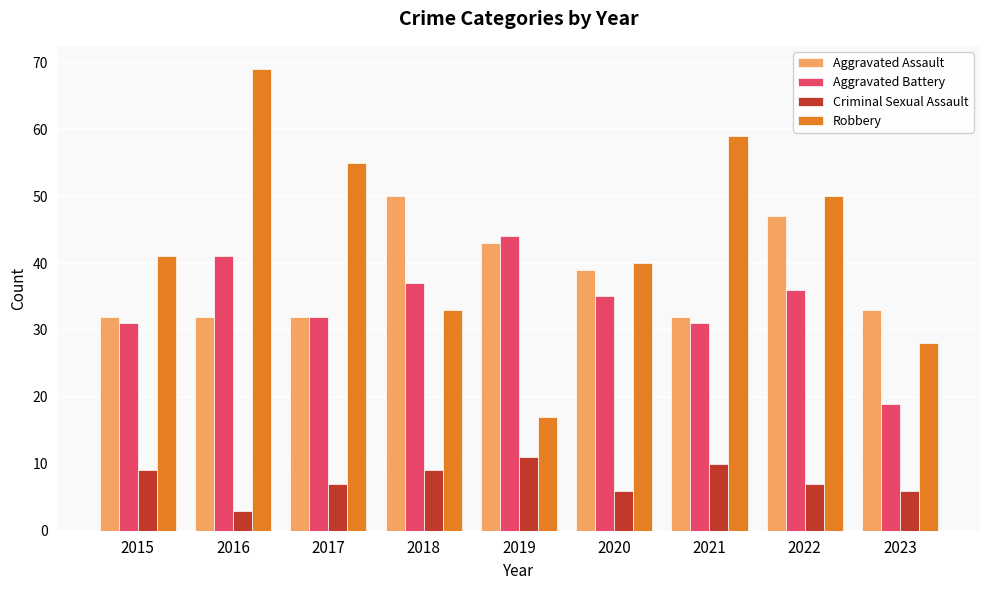

Read the Aggravated Battery value at 2018.

37